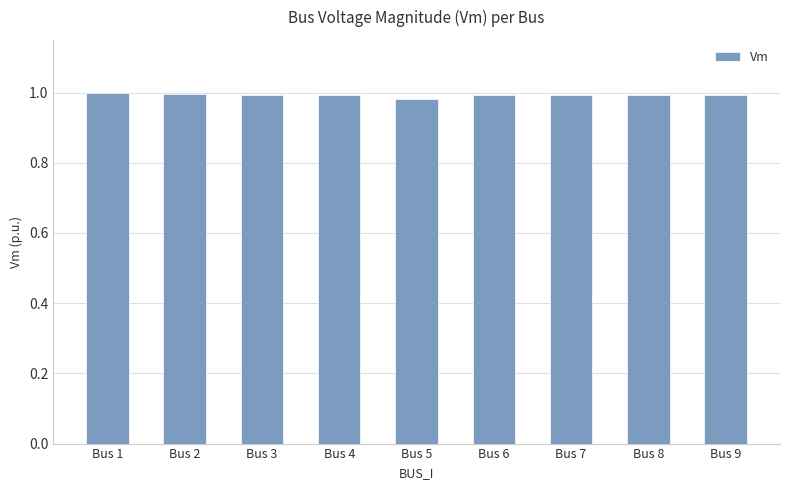

Is it true that the value at Bus 5 is 1.3?

False